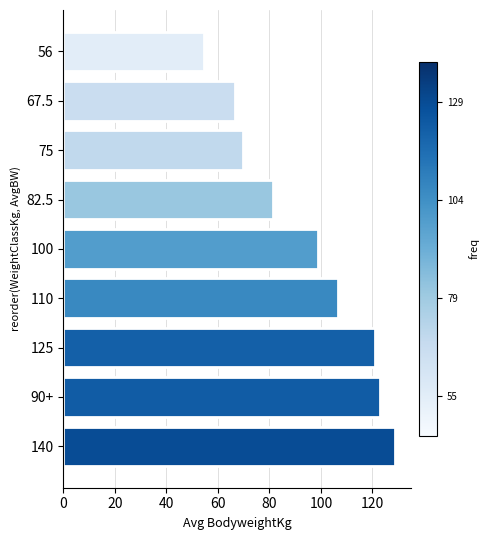

What is the sum of all values?

850.2